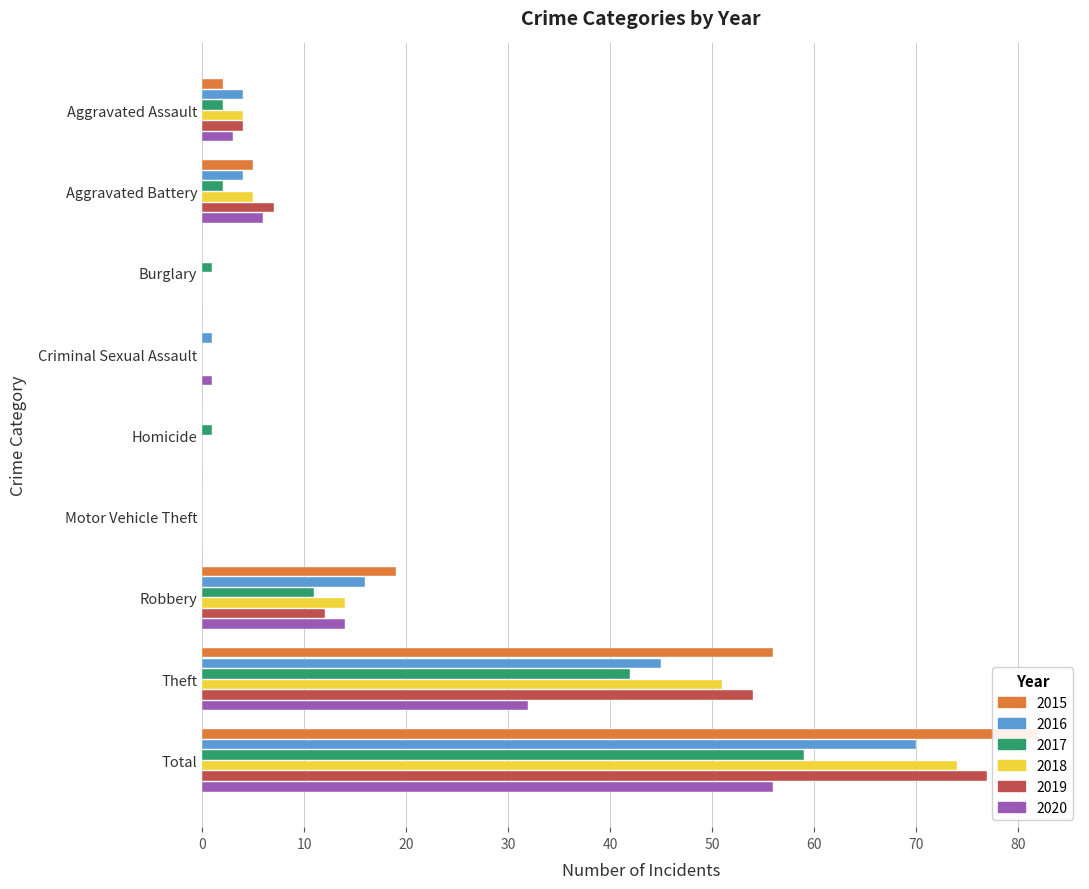

Are the bars grouped side by side (vs. stacked)?

Yes